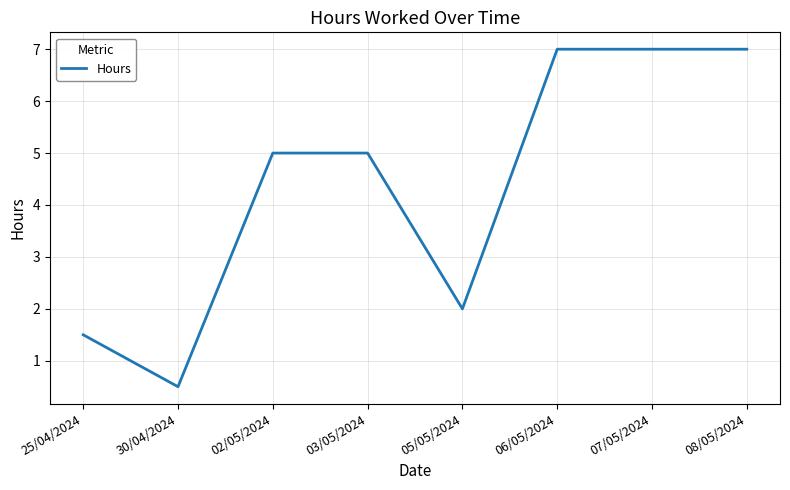

Between 03/05/2024 and 05/05/2024, which is larger?

03/05/2024